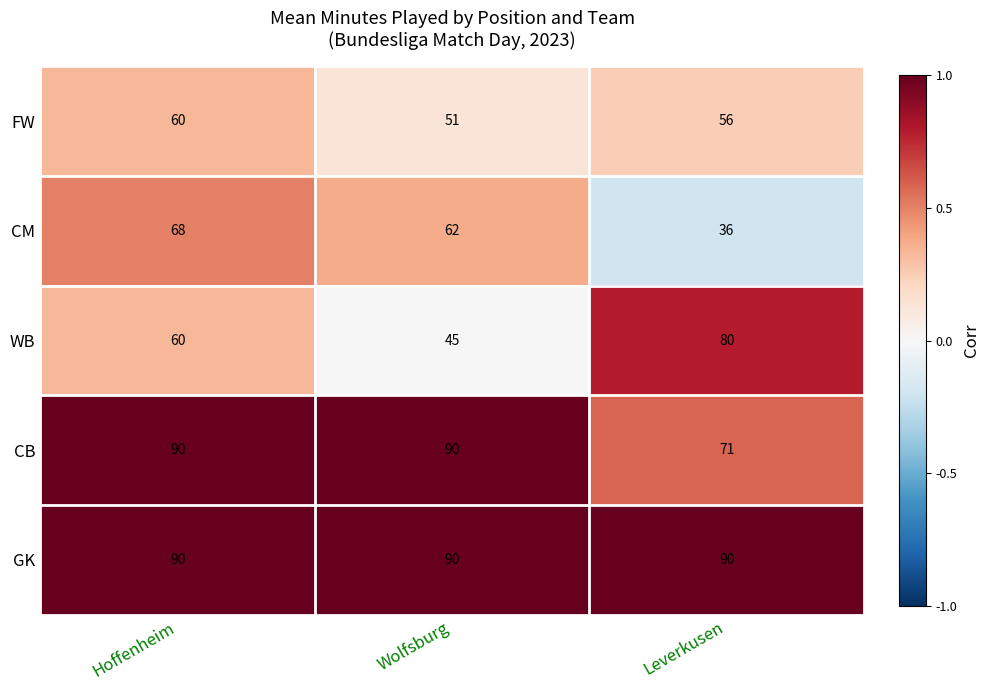

The value of CB at Wolfsburg is 56. True or false?

False